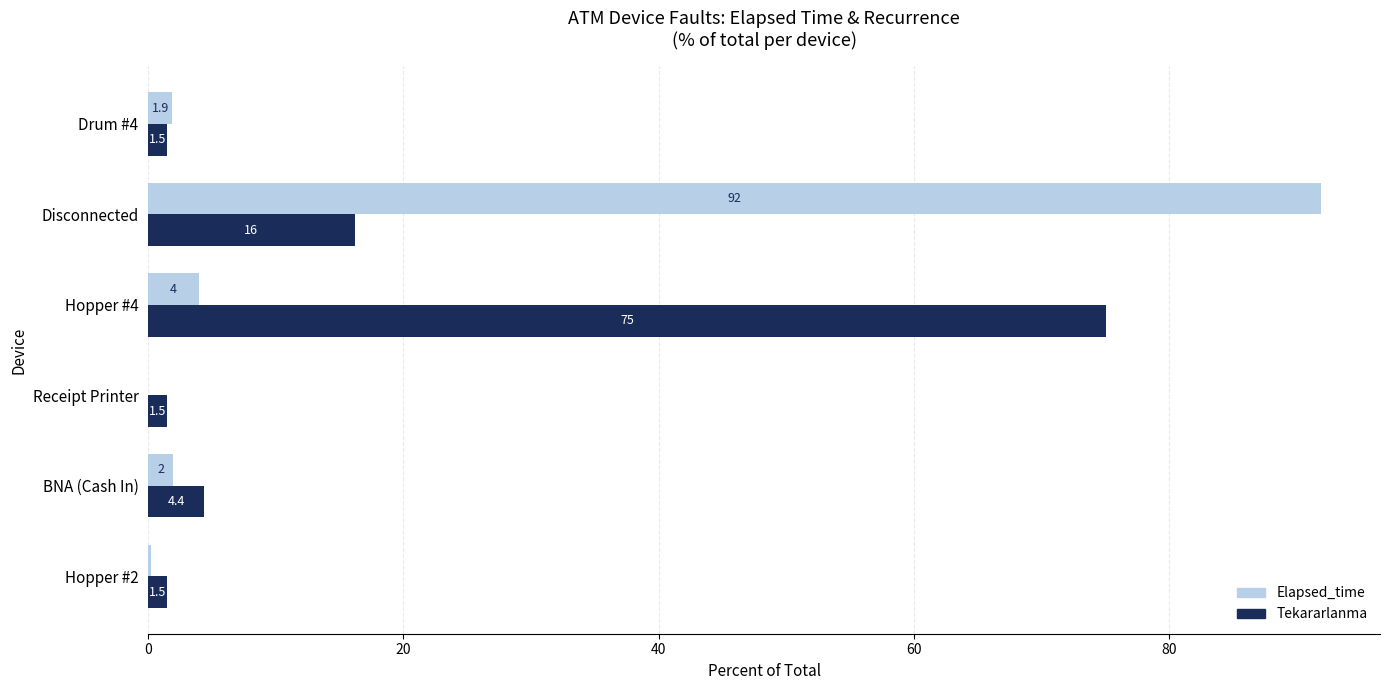

Is the value of Elapsed_time at Receipt Printer greater than the value of Tekararlanma at Hopper #2?

No